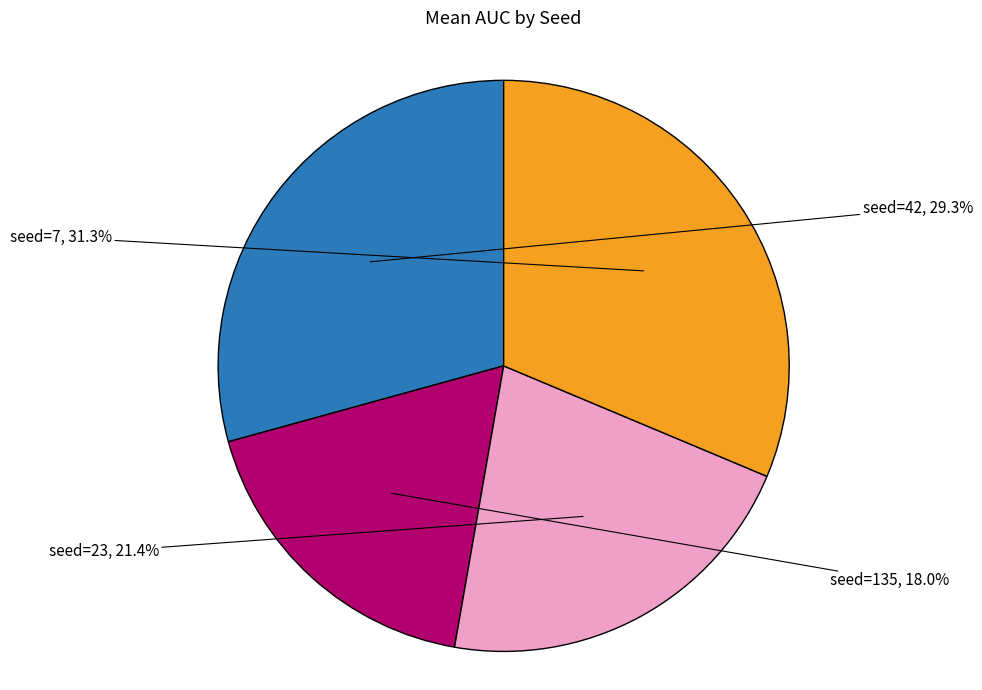

Which category has the biggest portion of the pie?

seed=7